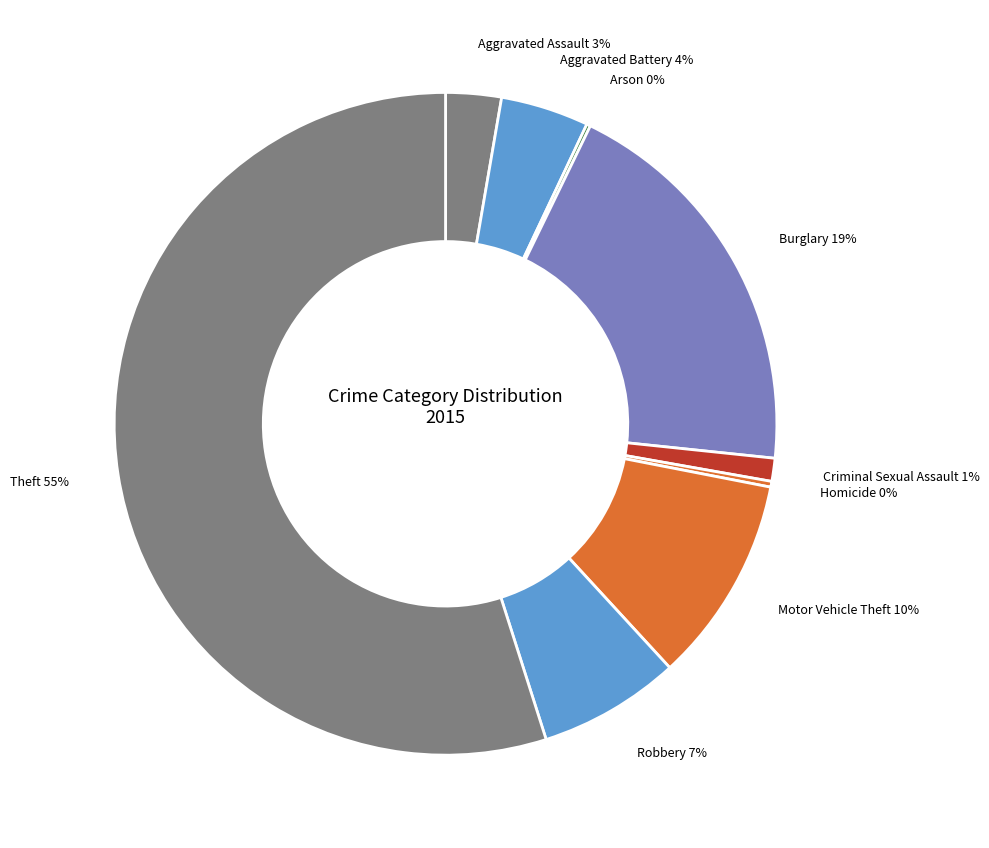

To the nearest percent, what is the average slice percentage?

11%